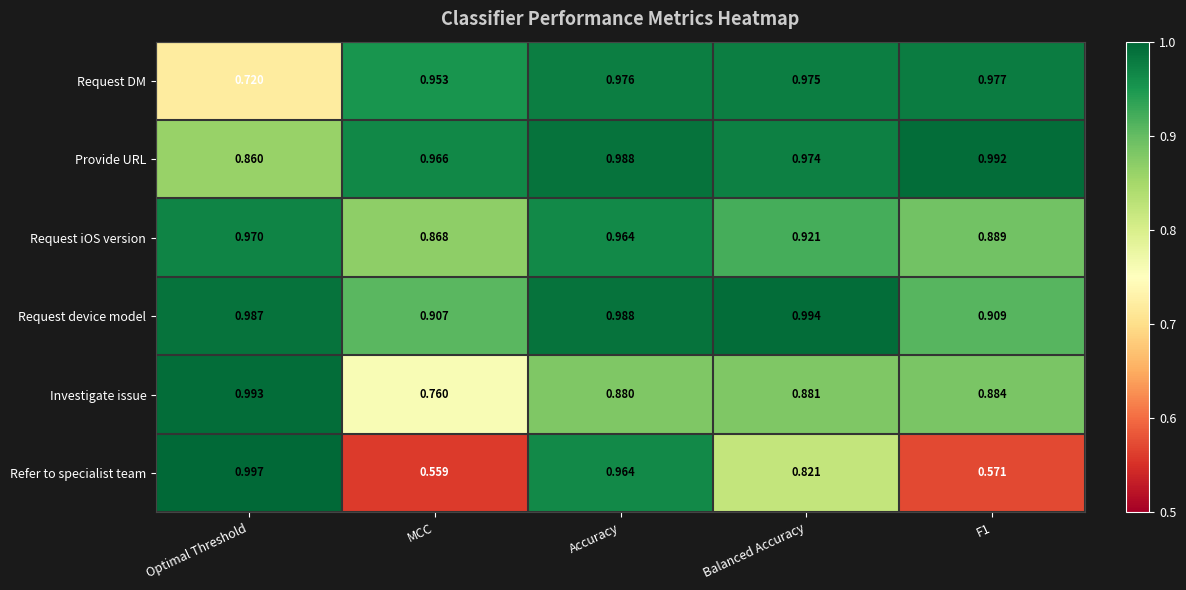

Between Balanced Accuracy and F1, which series saw the biggest shift?

Refer to specialist team